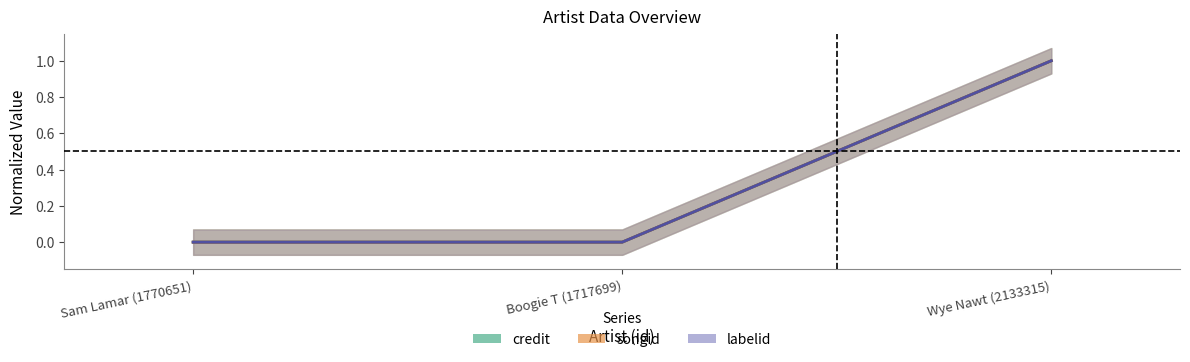

At which category is the sum across all series the highest?

Wye Nawt (2133315)